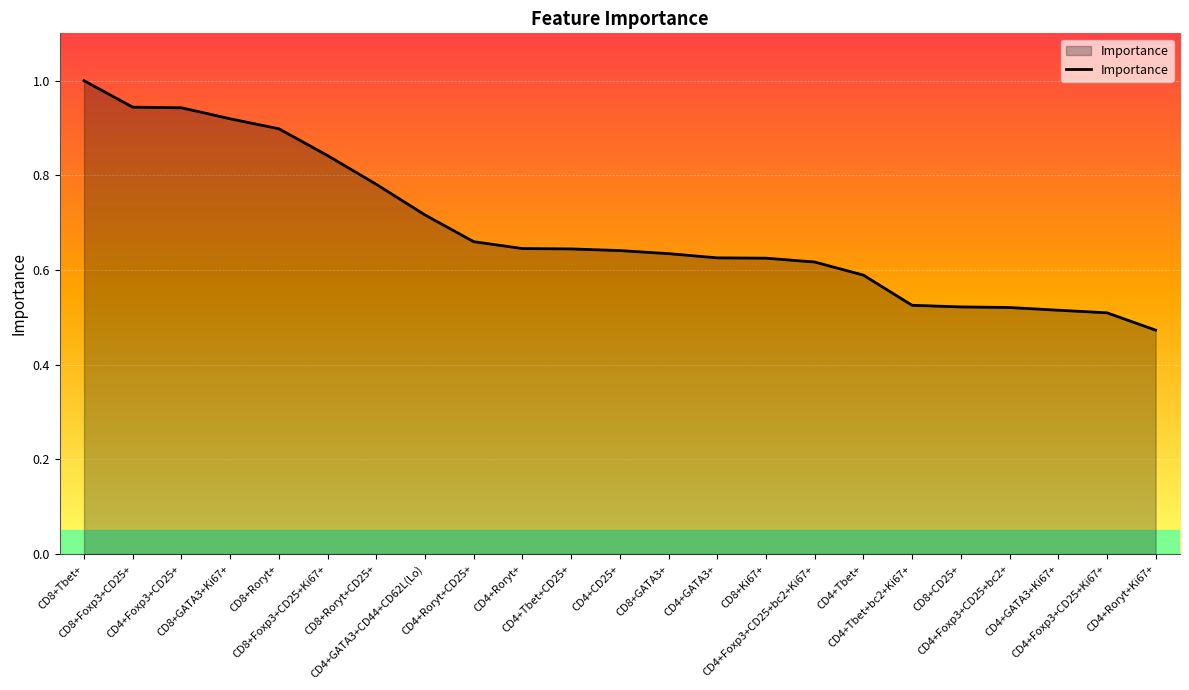

What is the maximum value shown in the chart?

1.0